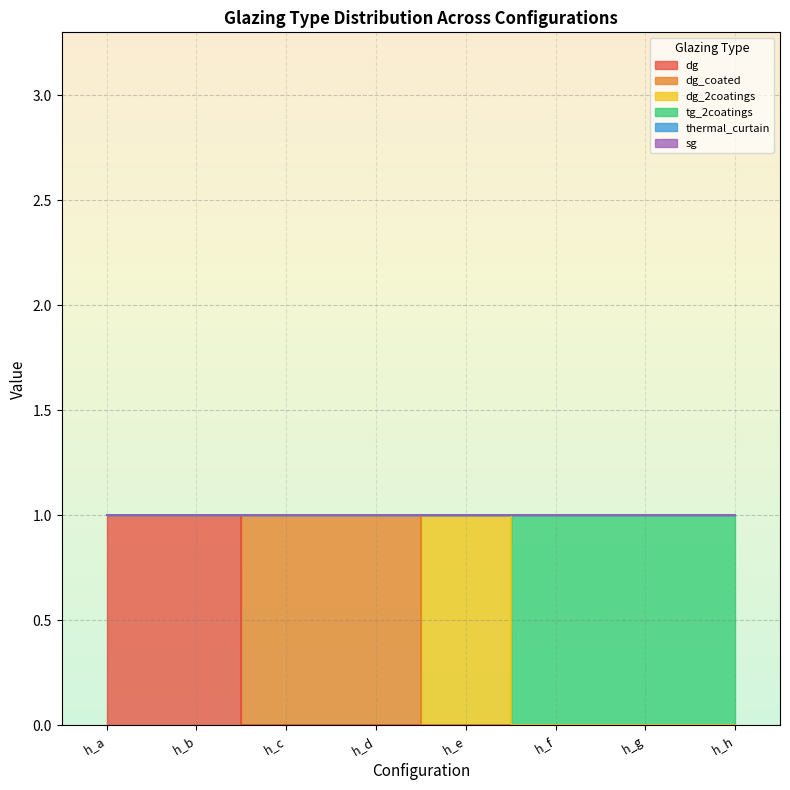

Which category has the highest value in the dg_coated series?

h_c